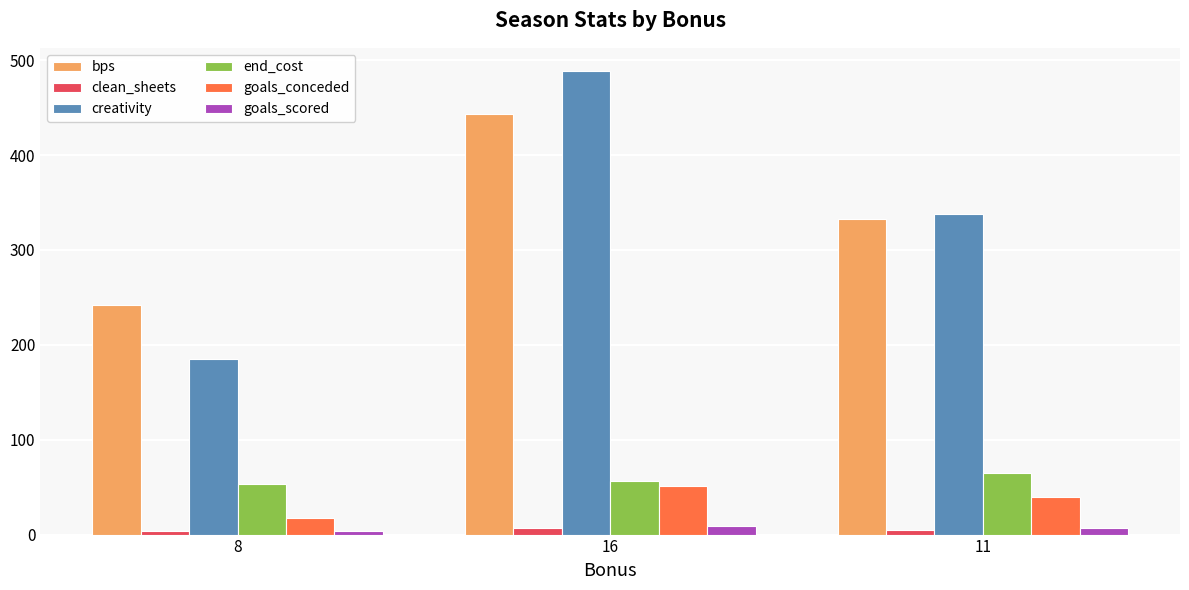

Between 16 and 11, which series saw the biggest shift?

creativity